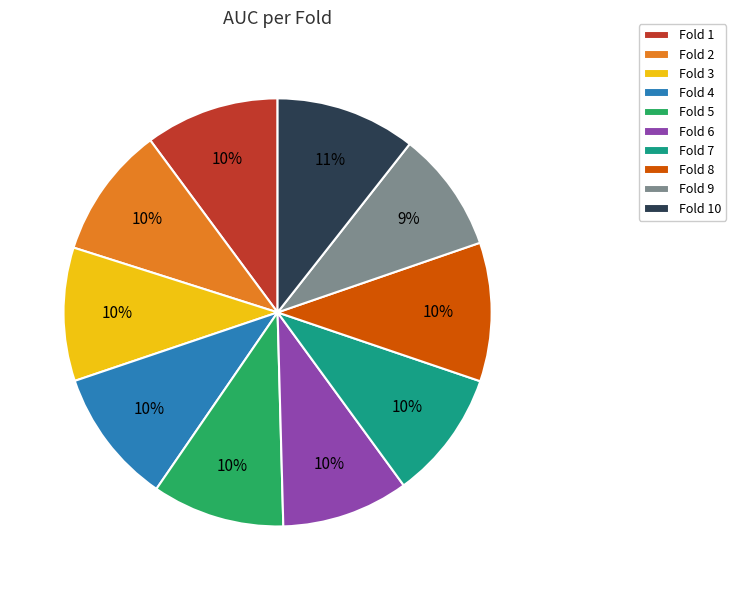

Which has a higher value, Fold 10 or Fold 5?

Fold 10